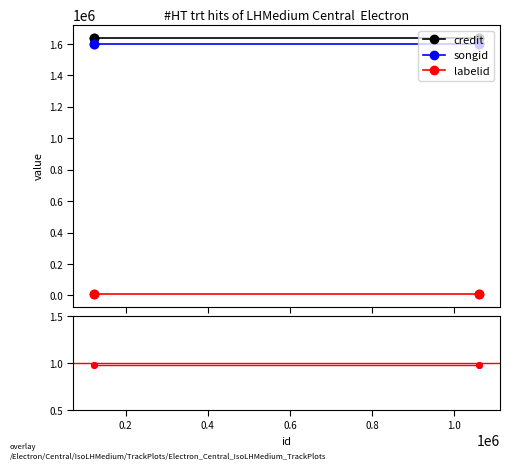

What is the smallest value displayed?

9461